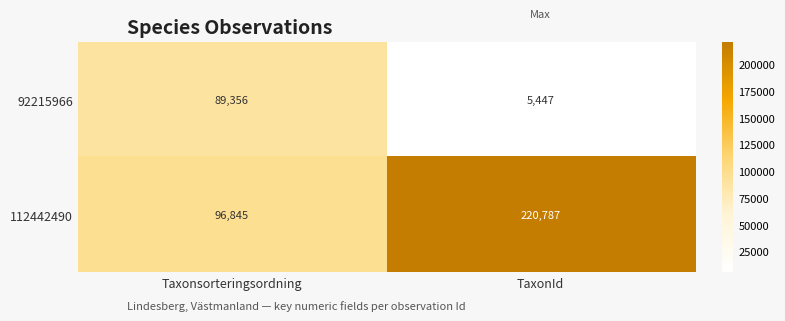

Reading left to right, transcribe all the data shown in this chart.

92215966: 89356	5447
112442490: 96845	220787